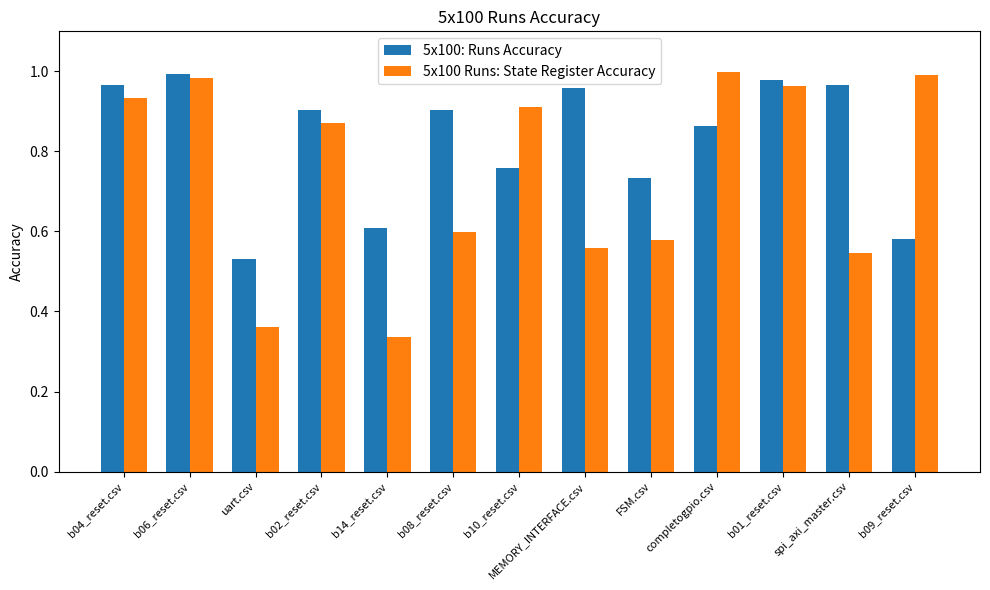

What is the sum of the 5x100: Runs Accuracy values at b04_reset.csv and b01_reset.csv?

1.9